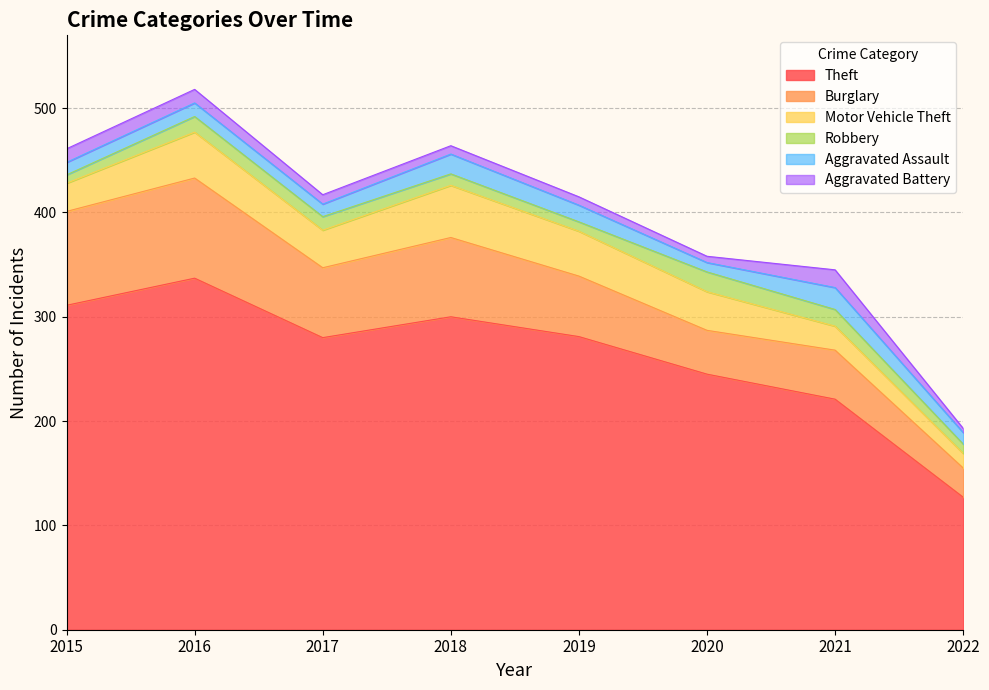

What are all the series names shown in the legend?

Theft, Burglary, Motor Vehicle Theft, Robbery, Aggravated Assault, Aggravated Battery